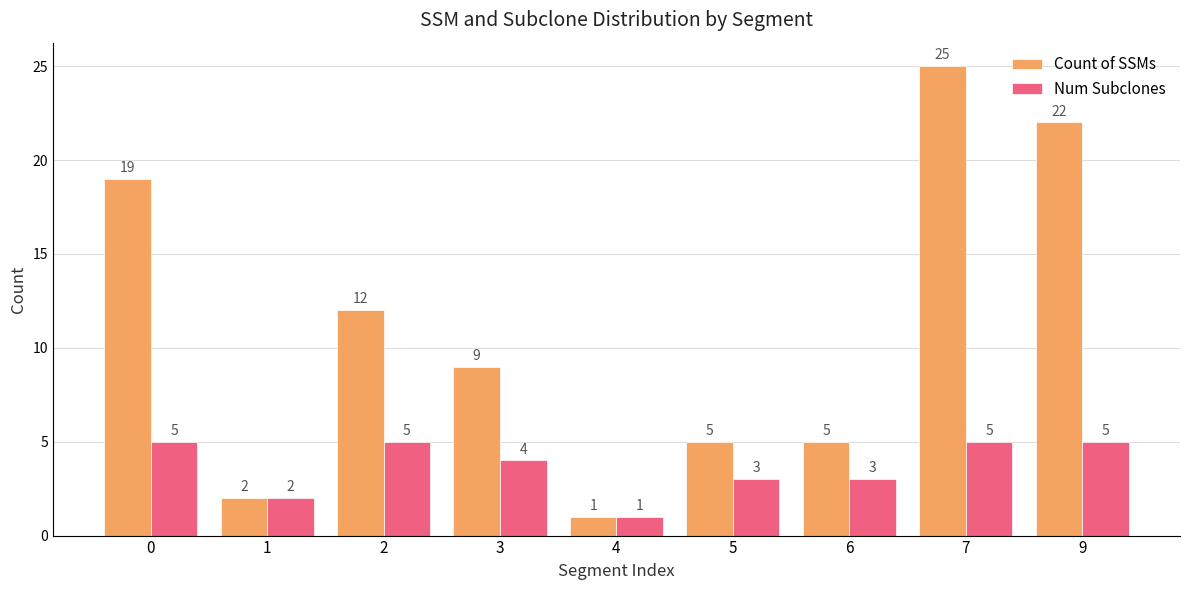

How many series are shown in this chart?

2